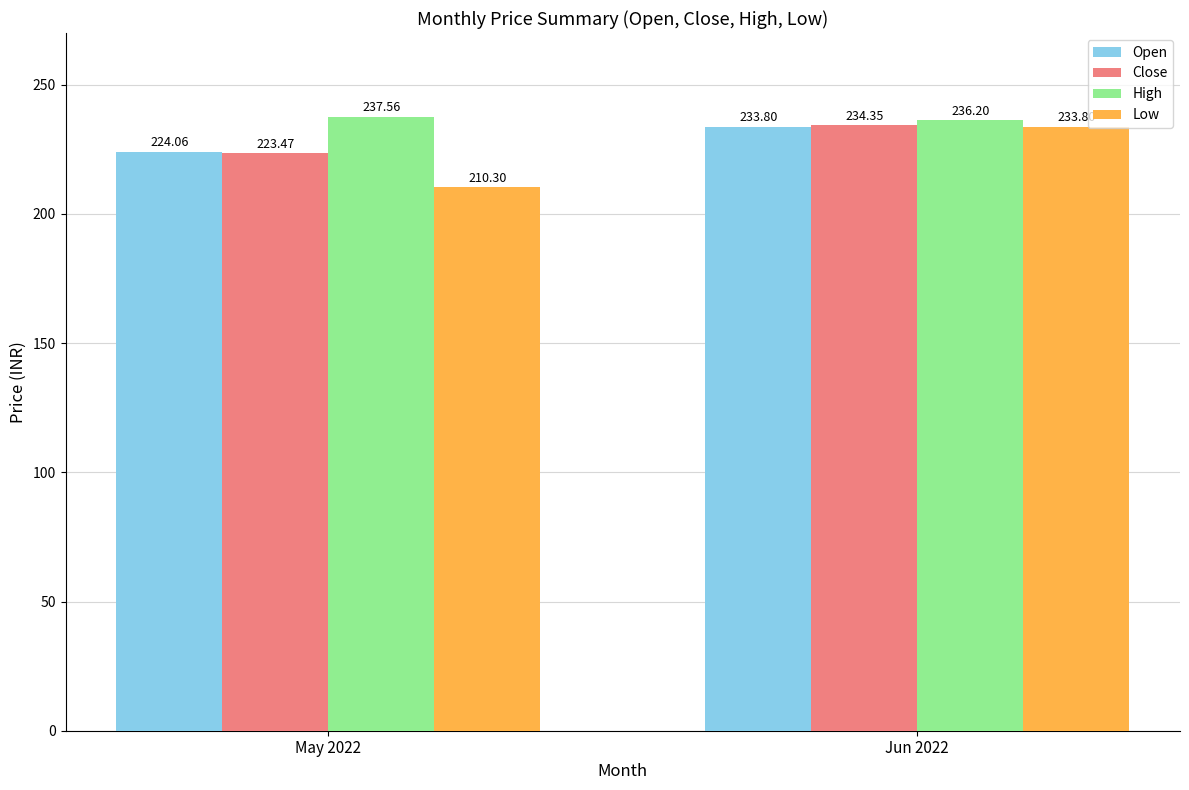

Which series has the largest total across all categories?

High